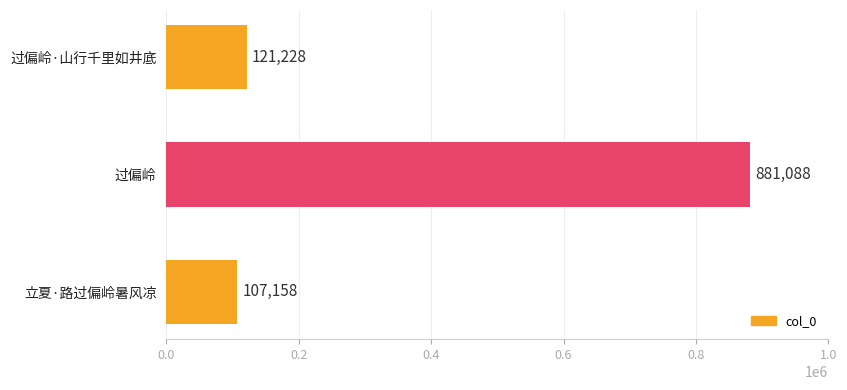

Rank the categories by value from highest to lowest.

过偏岭, 过偏岭·山行千里如井底, 立夏·路过偏岭暑风凉